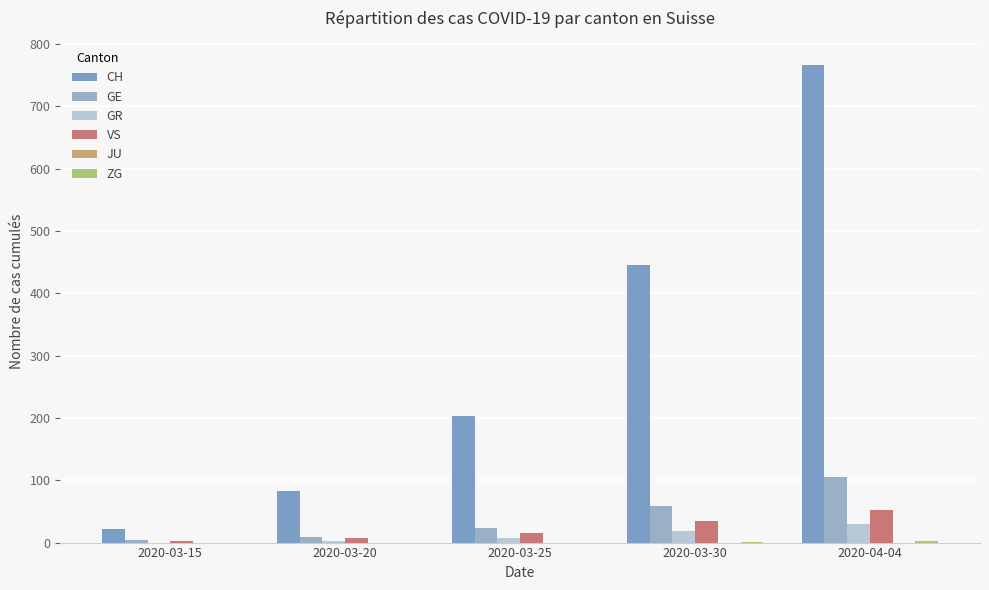

What is the value of the GR bar at the 3rd from the left?

8